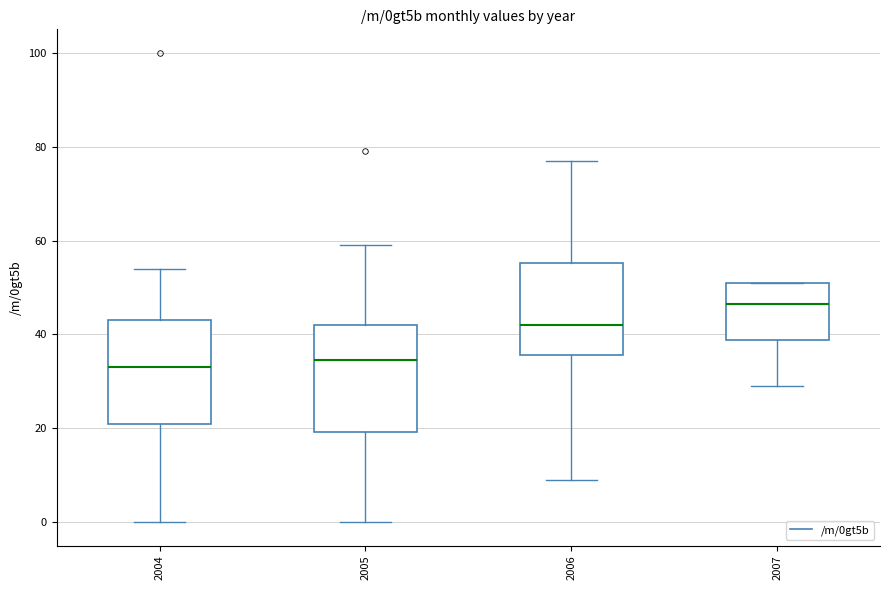

Which box has the highest median line?

2007